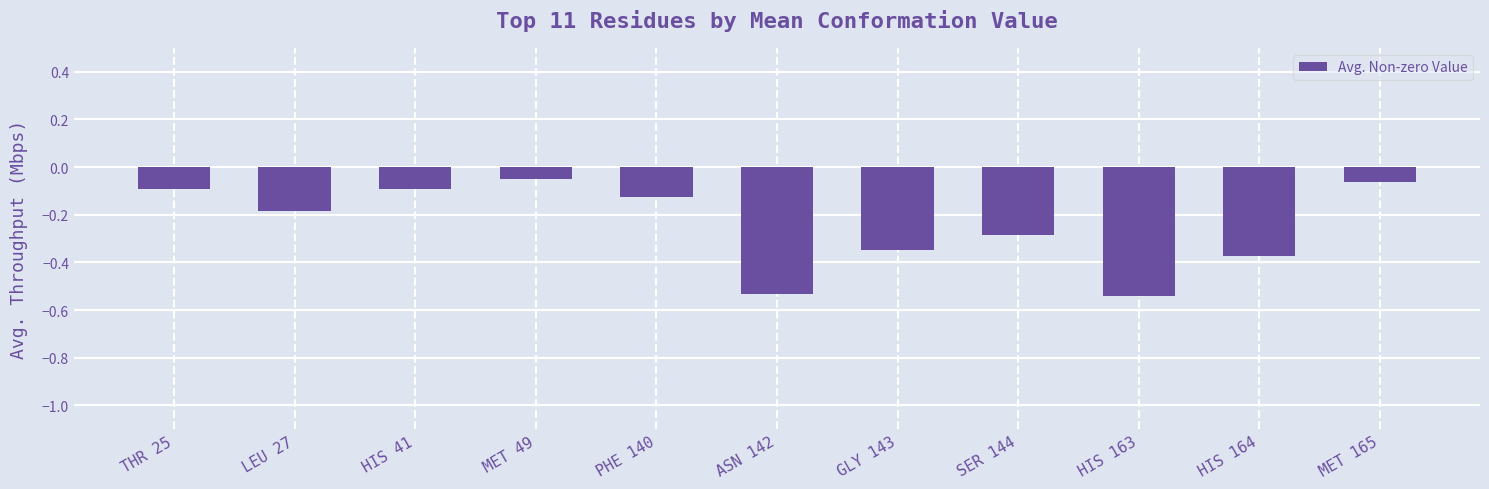

How many distinct data groups are displayed?

1